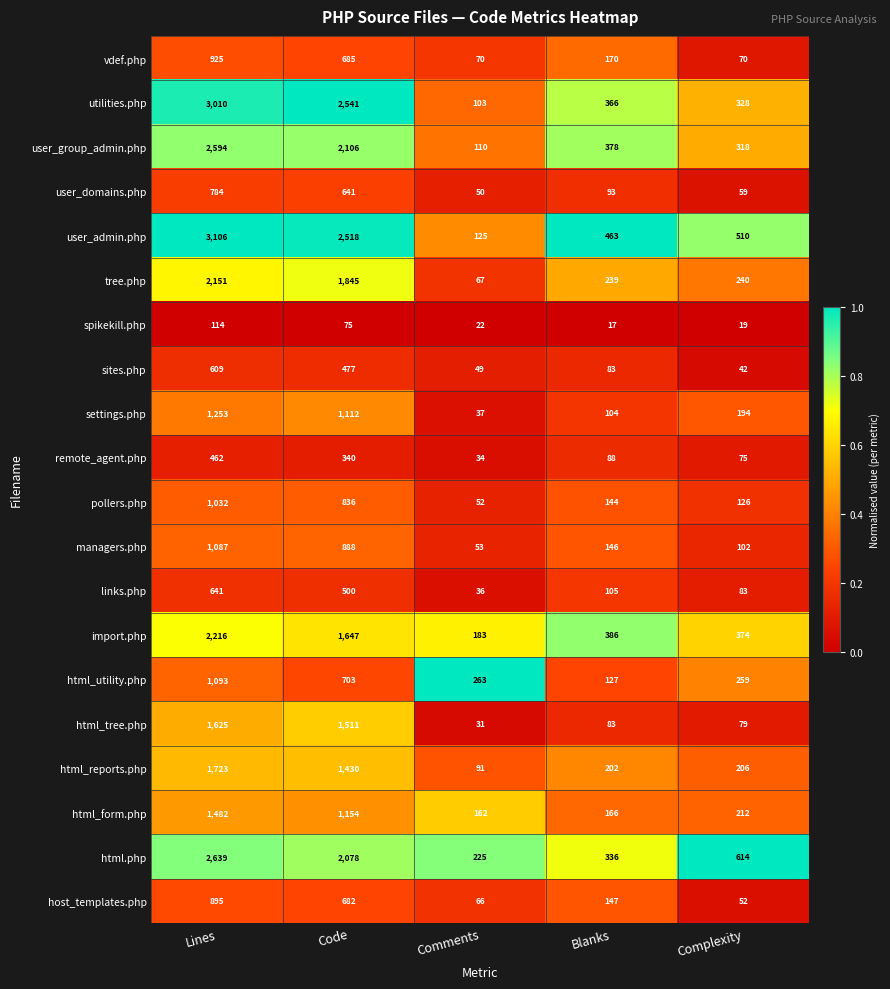

The value of html_tree.php at Code is 1511. True or false?

True